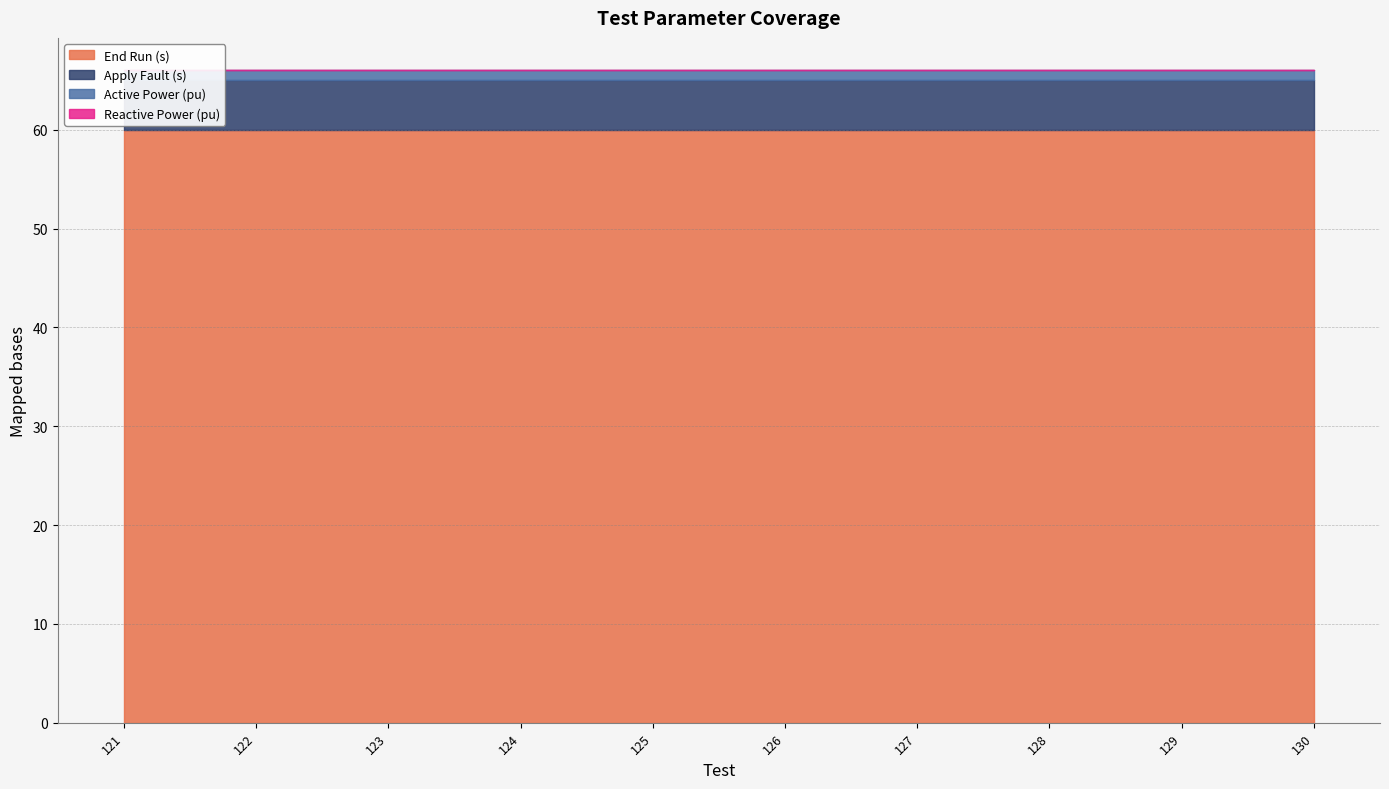

How many data points does each series have?

10